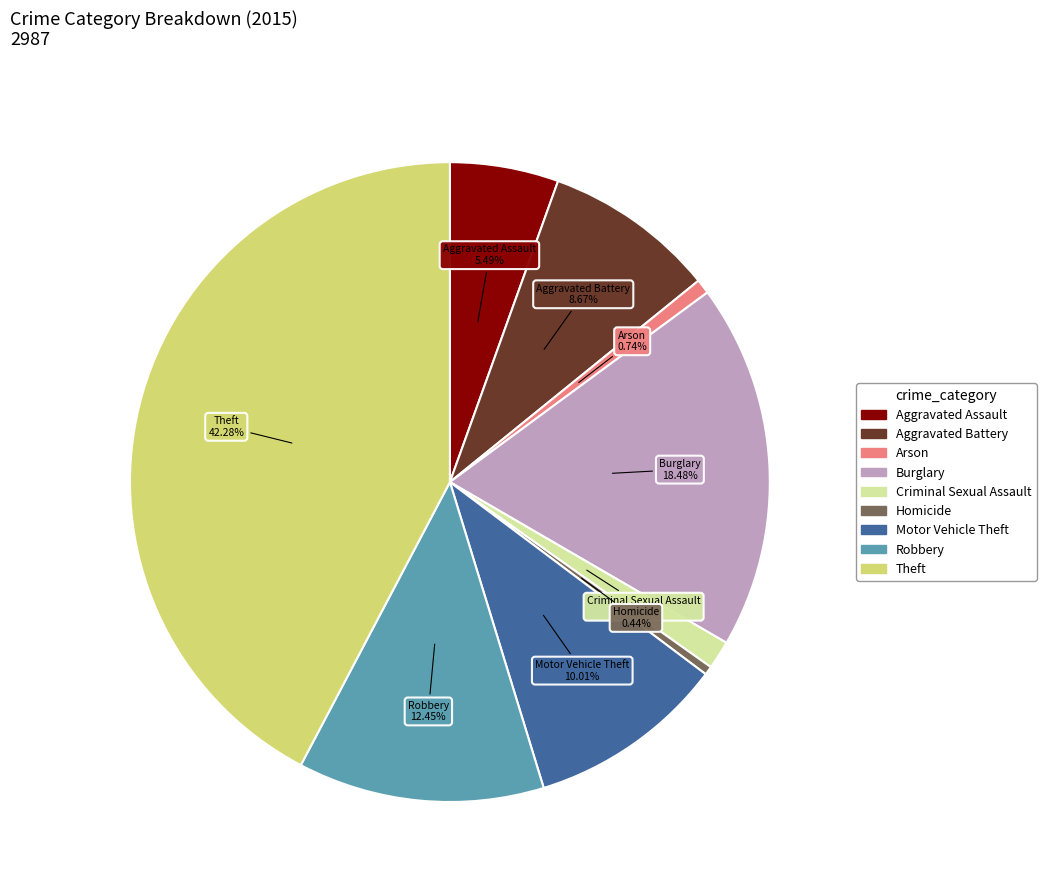

Does Arson represent more than half of the total?

No